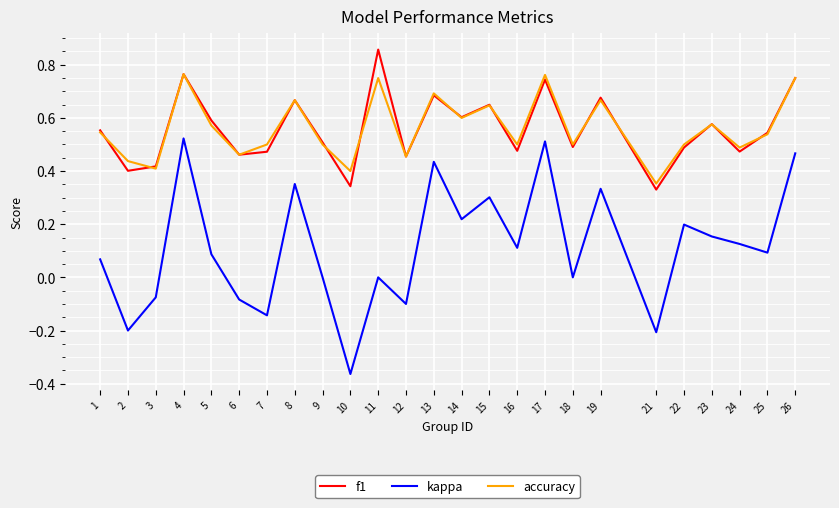

True or false: kappa and accuracy intersect in this chart.

False